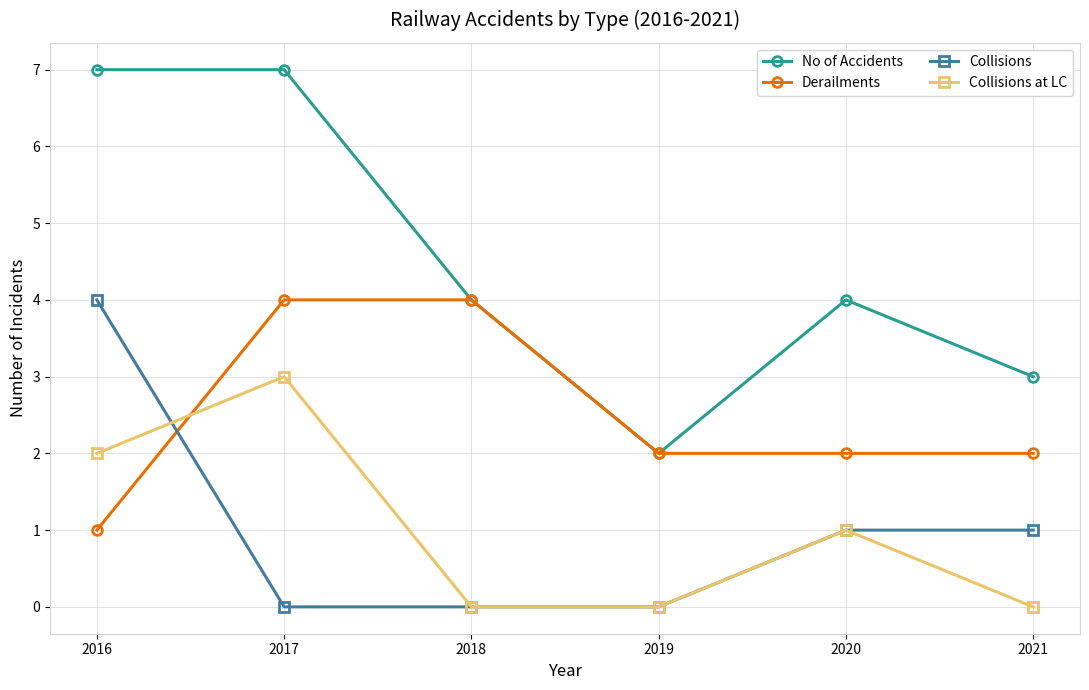

True or false: Collisions and No of Accidents cross at least once.

False